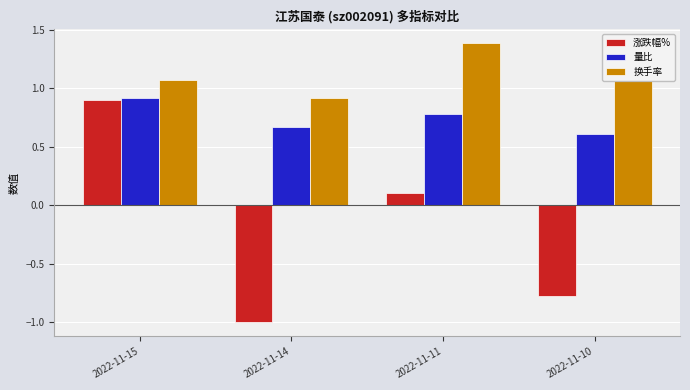

Is the value of 涨跌幅% at 2022-11-14 greater than the value of 量比 at 2022-11-10?

No